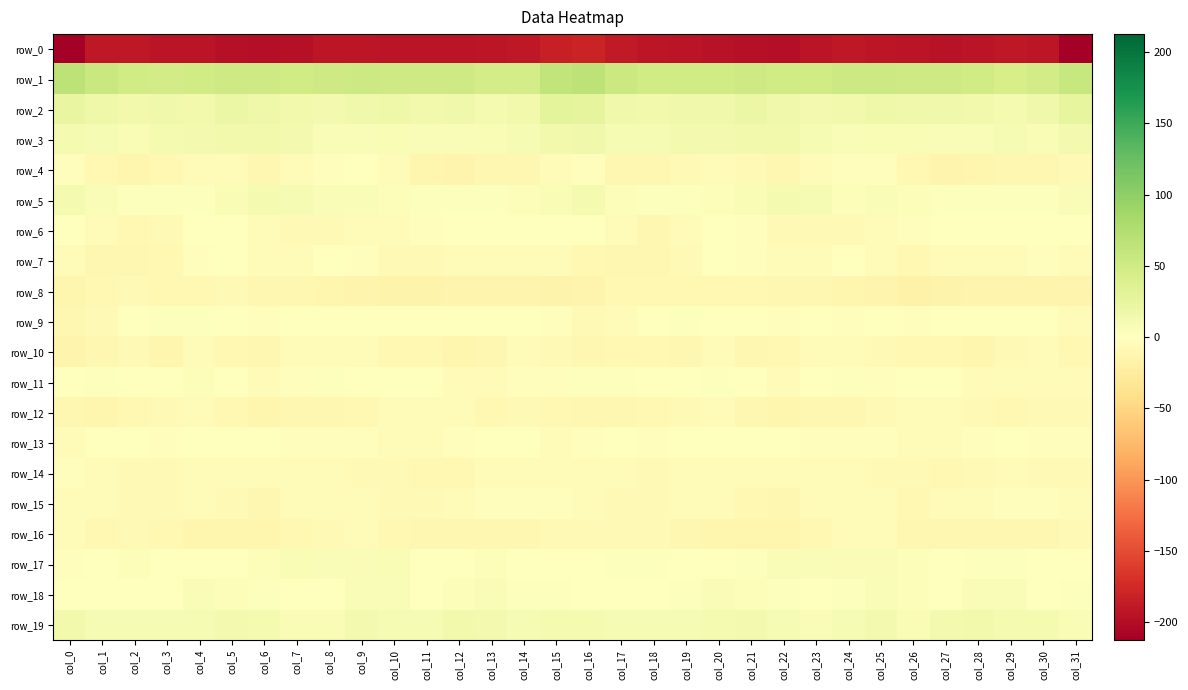

At which label does row_5 first exceed 4?

col_0